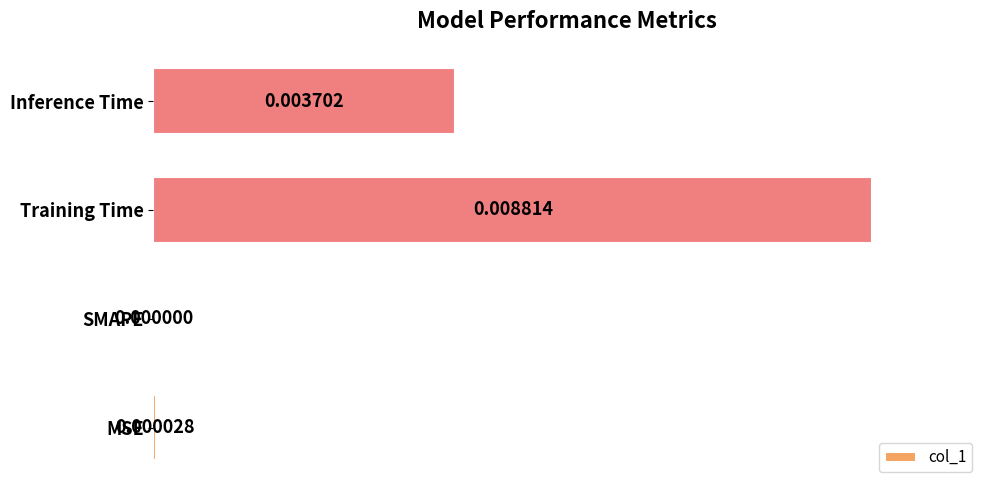

What is the change in value from MSE to Inference Time?

+0.4